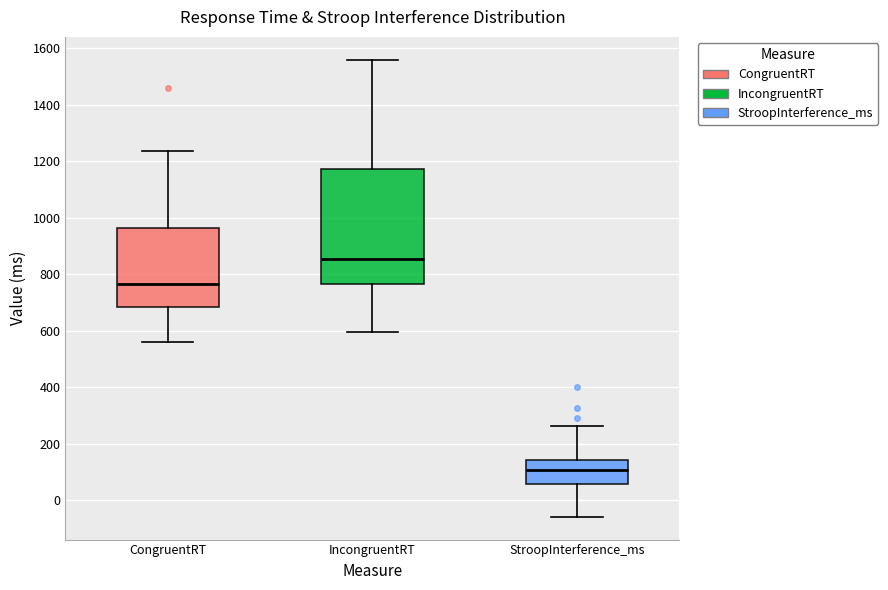

Reading left to right, transcribe this box plot: for each box, give where its median line is, the range the box spans, and where its two whiskers end, as read against the y-axis. The values are not printed on the chart, so give them approximately, as read against the axis.

CongruentRT: median 760, box 680 to 960, whiskers 560 to 1240
IncongruentRT: median 860, box 760 to 1180, whiskers 600 to 1560
StroopInterference_ms: median 100, box 60 to 140, whiskers -60 to 260